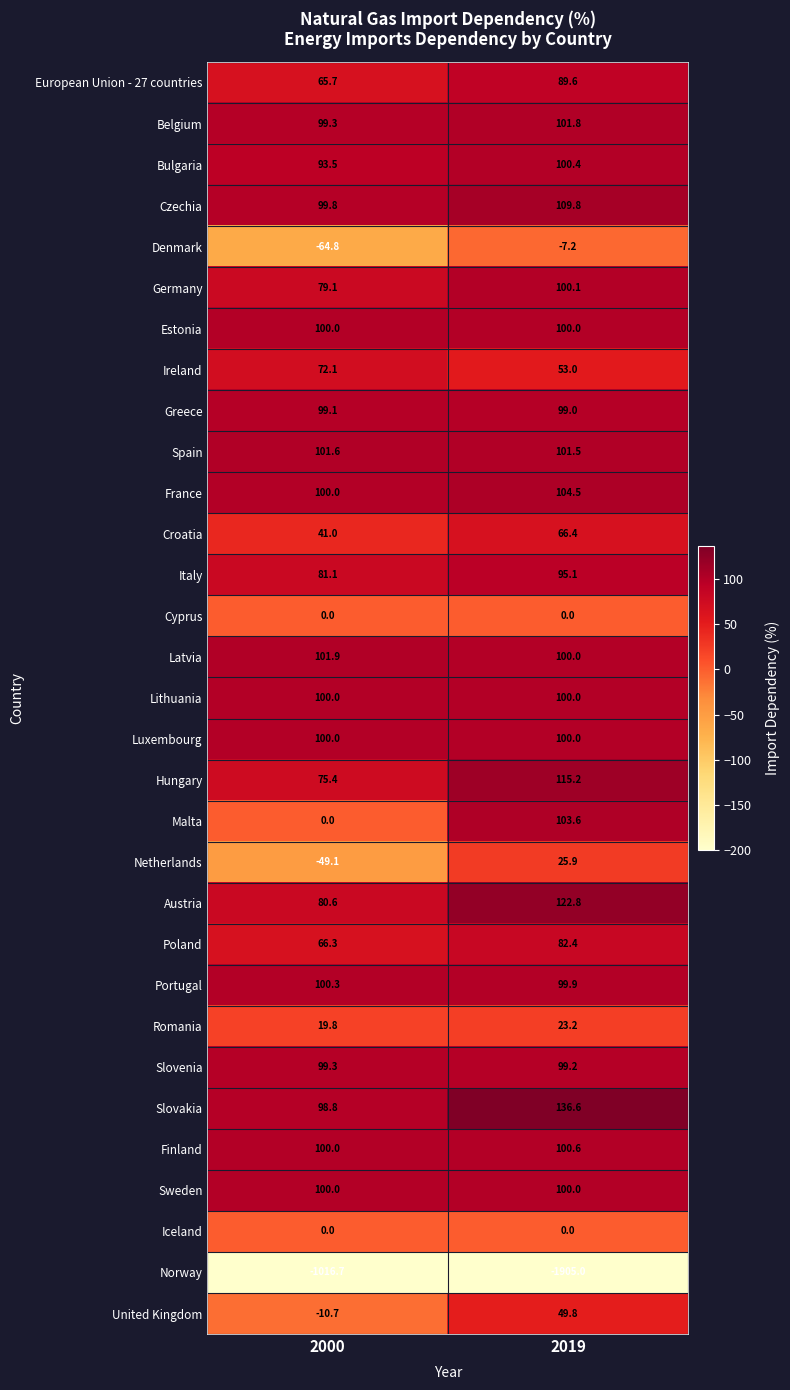

What is the sum of the Romania values at 2019 and 2000?

43.0